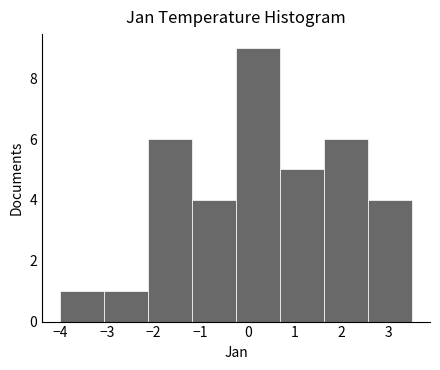

What is the height of the bar covering 2.6 to 3.5 on the x-axis? Neither the bar edges nor the heights are printed on the chart, so give them approximately, as read against the axes.

4